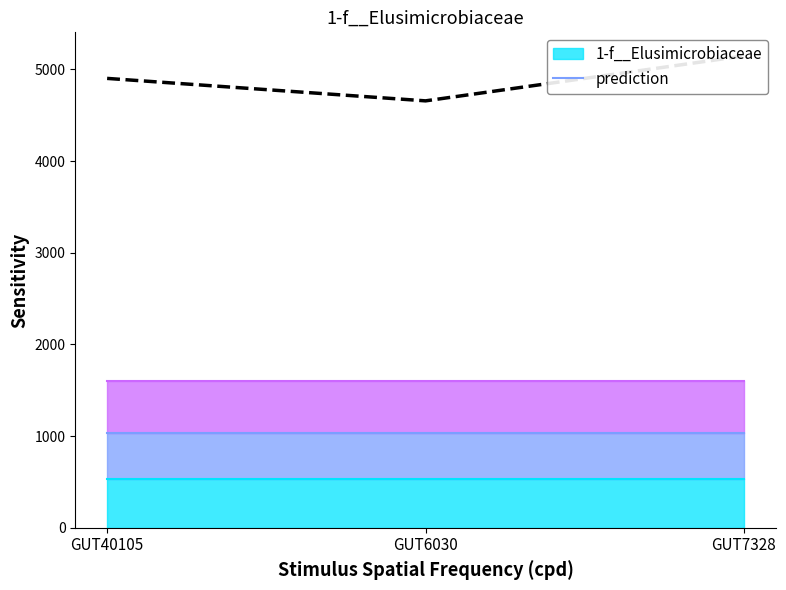

Between GUT40105 and GUT7328, which is larger?

GUT40105